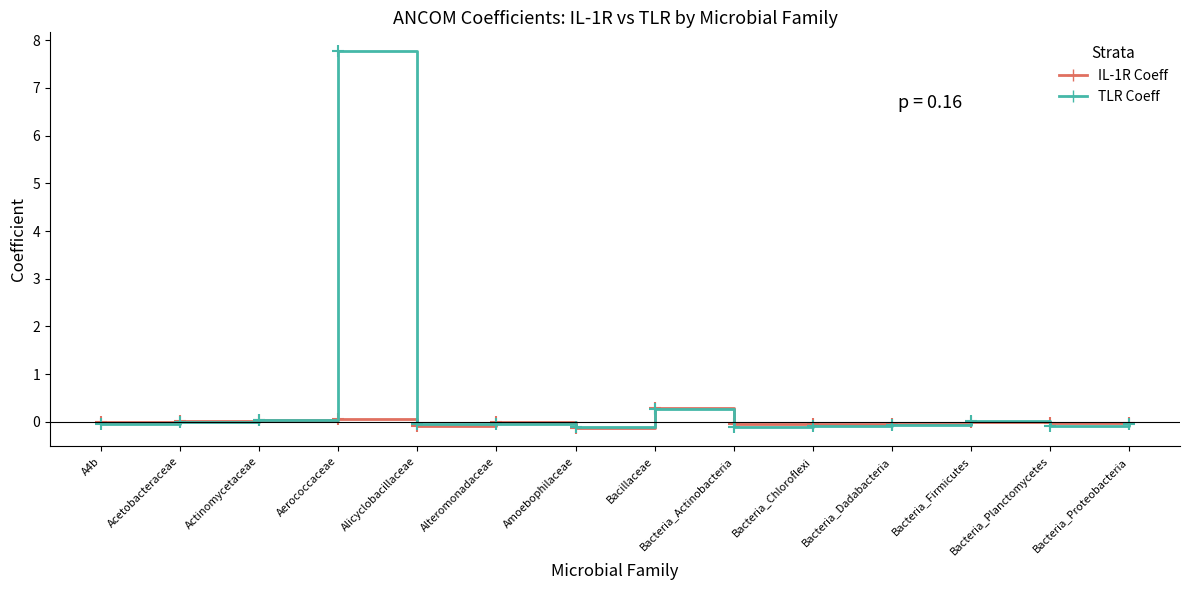

What is the total value across all series at Alteromonadaceae?

-0.1